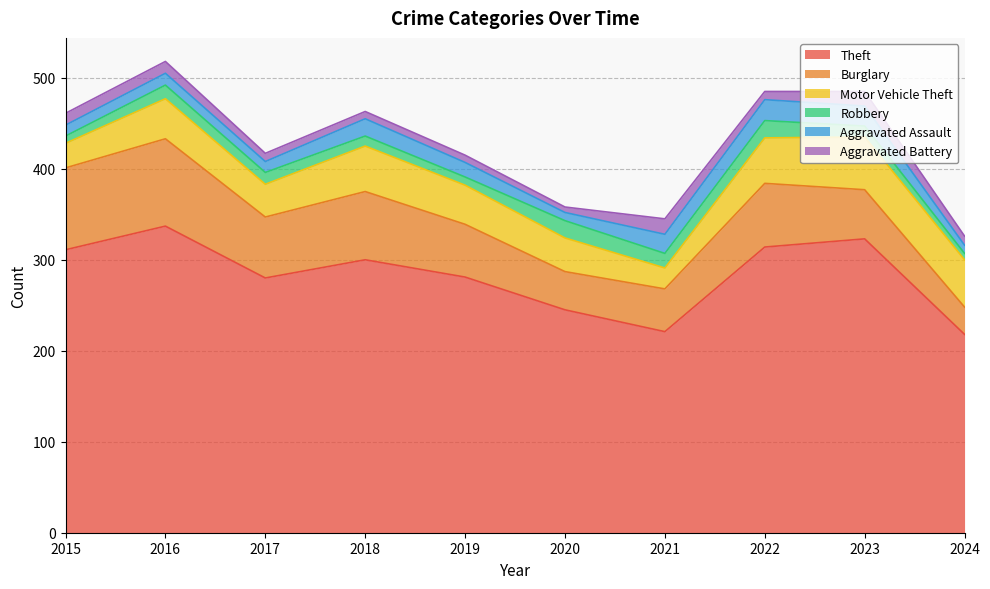

At 2024, list the series in order from largest to smallest.

Theft, Motor Vehicle Theft, Burglary, Aggravated Battery, Aggravated Assault, Robbery